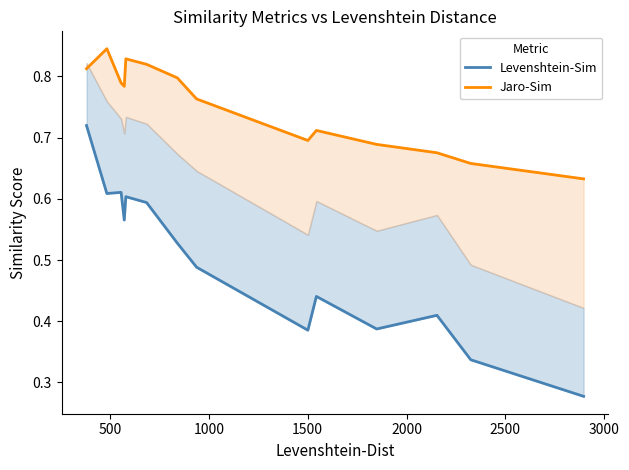

True or false: Jaro-Sim and Levenshtein-Sim intersect in this chart.

False